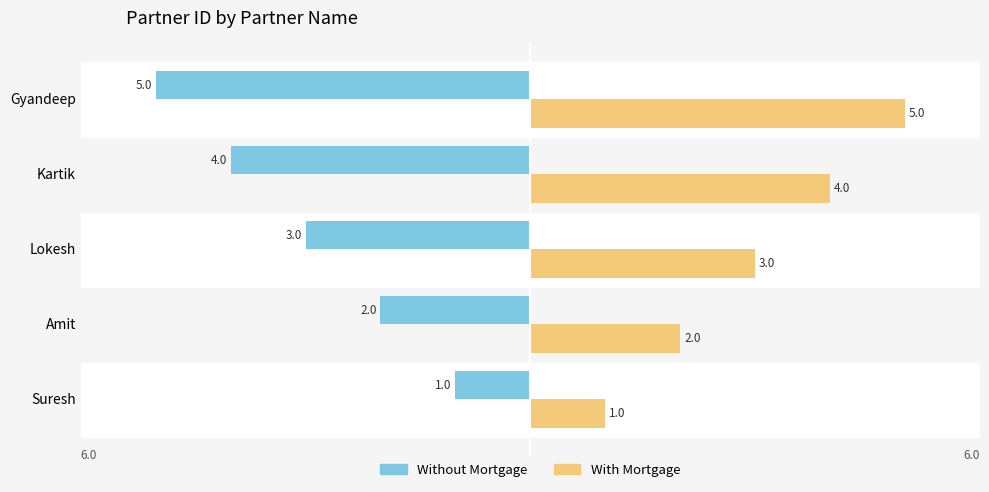

Which category has the highest value across all series?

Gyandeep